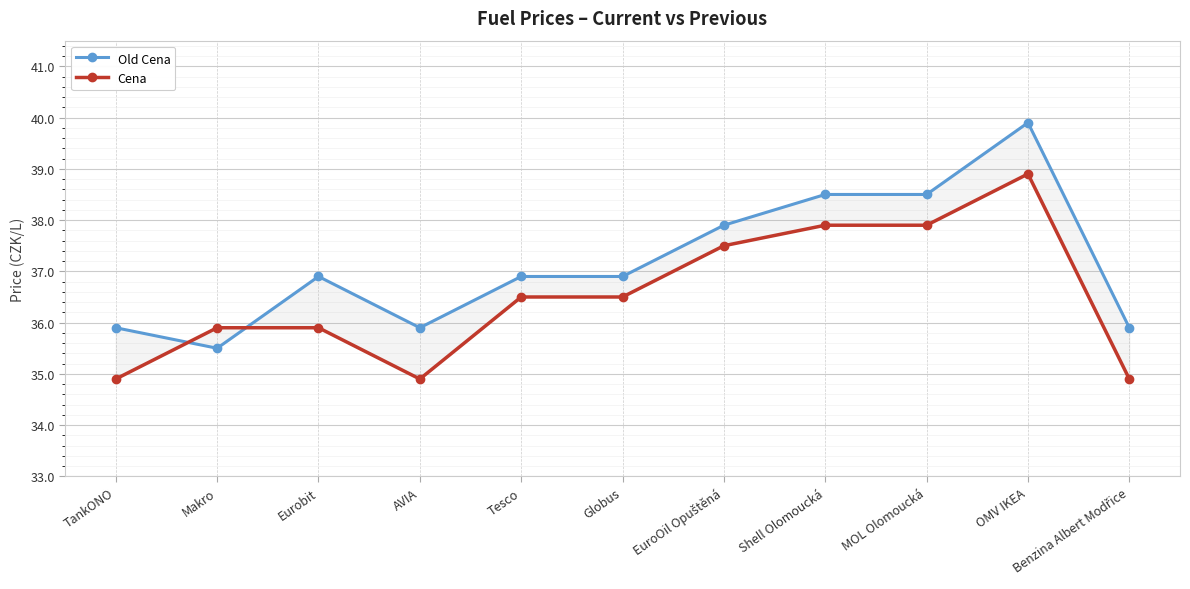

In Old Cena, how many points are higher than both neighbors (excluding endpoints)?

2